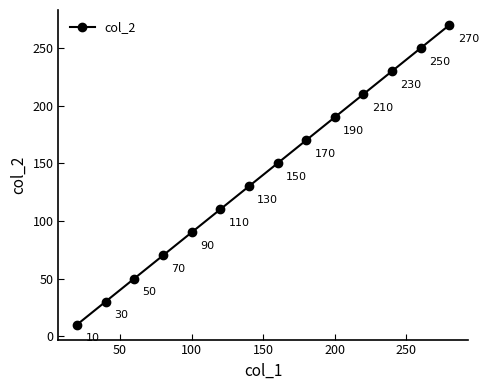

What is the difference between the second highest and second lowest values?

220